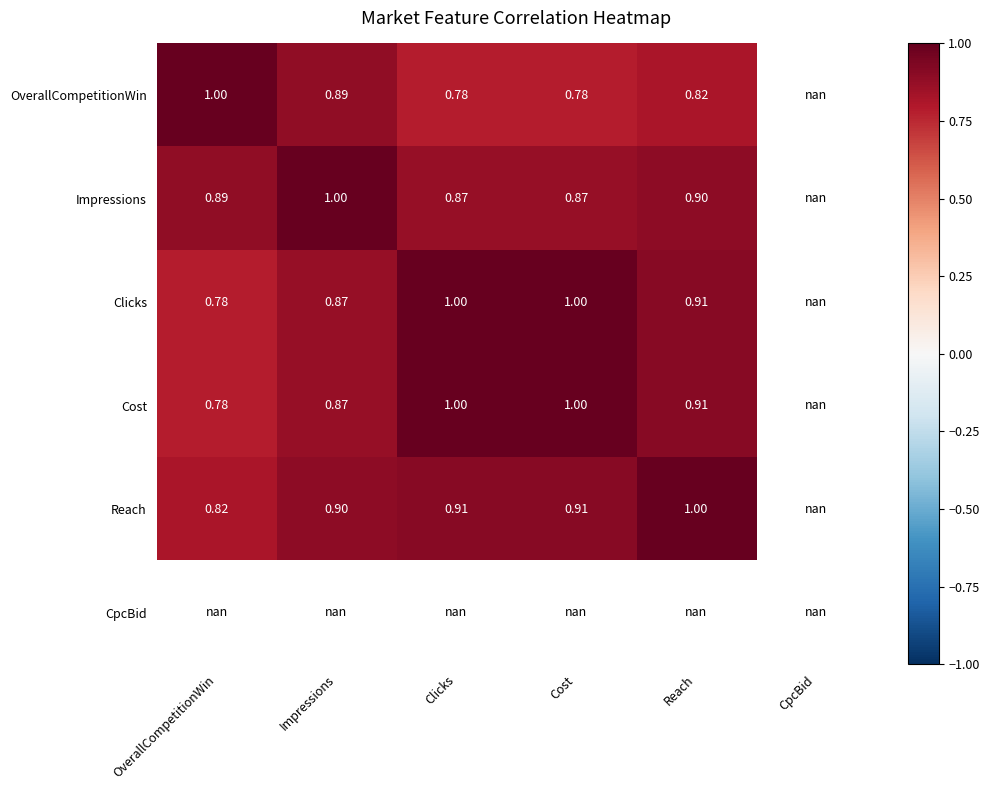

How many positive values does the Cost series have?

5